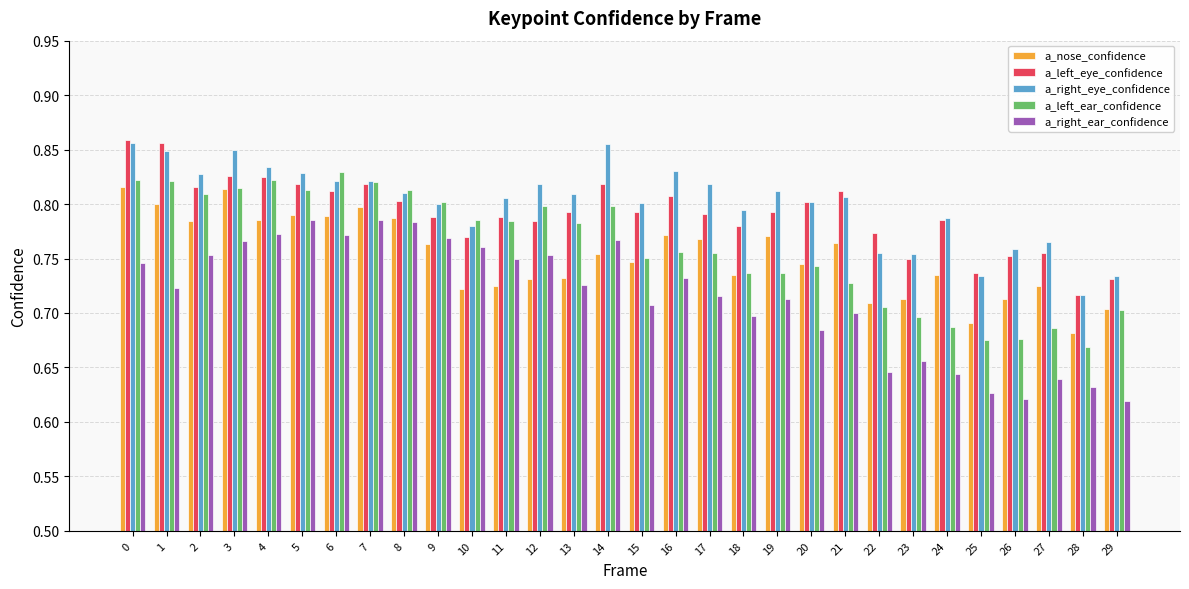

Is the value of a_right_eye_confidence at 0 greater than the value of a_left_eye_confidence at 2?

Yes